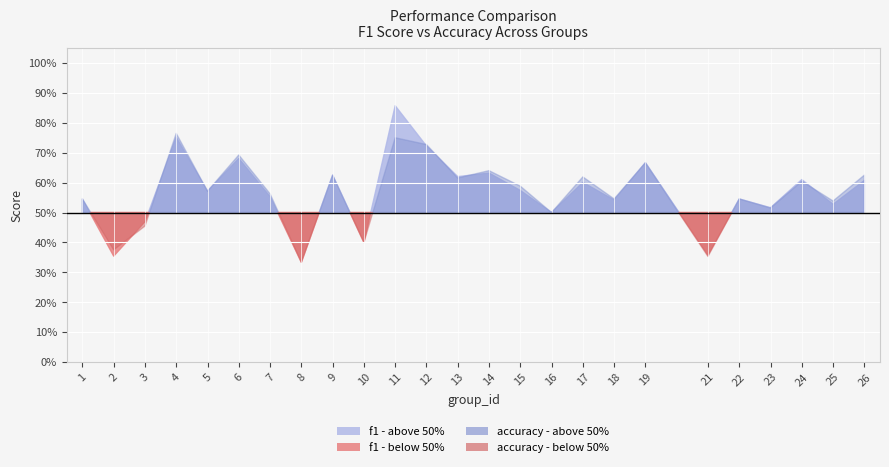

How many interior local peaks does the accuracy series have?

9